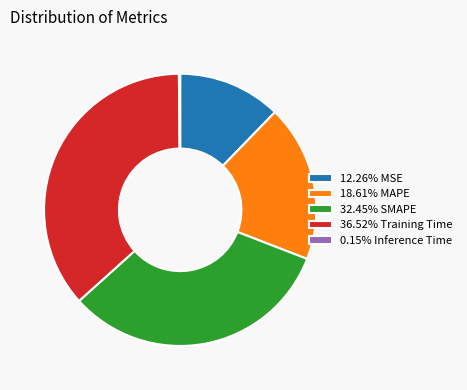

Does 36.52% Training Time account for over 50% of the chart?

No